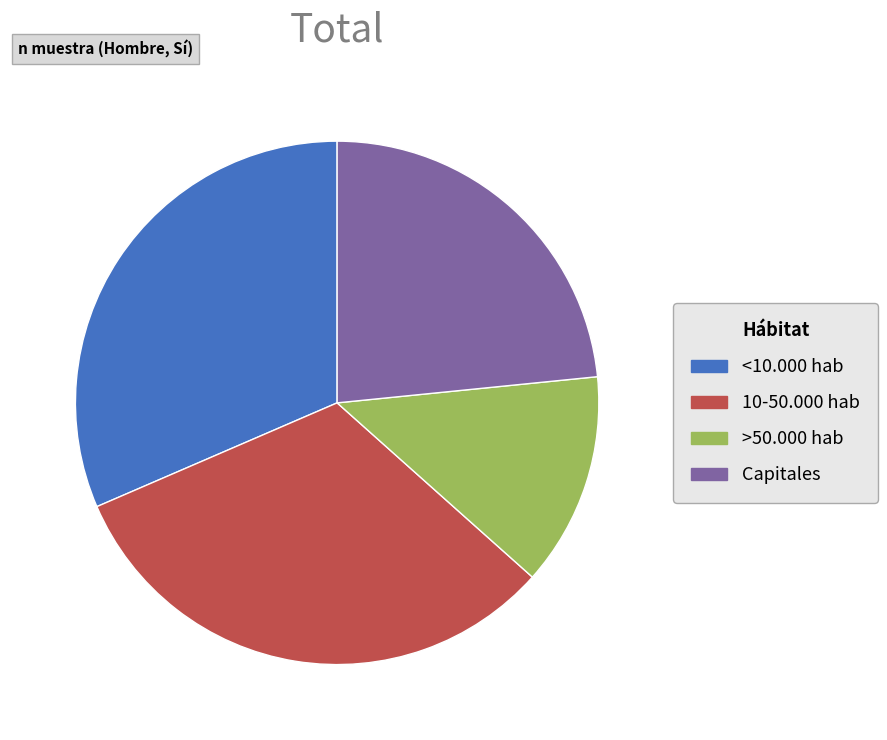

Count the number of slices in the pie.

4